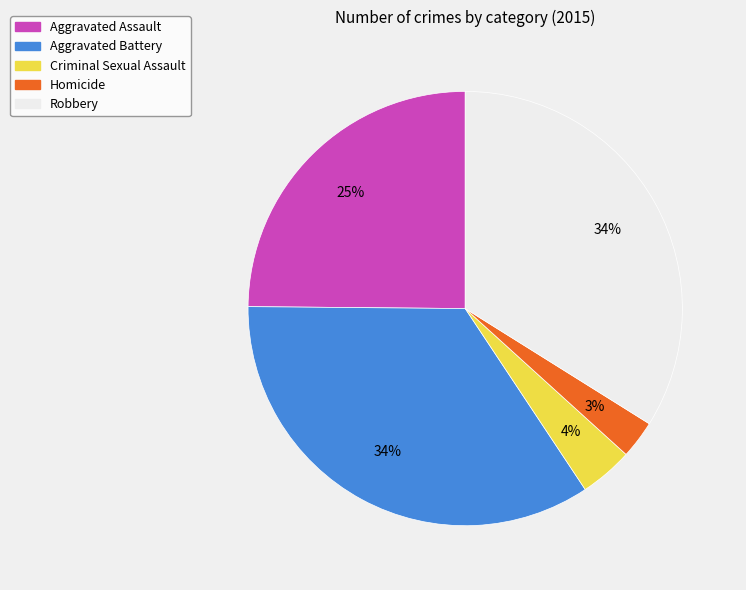

True or false: Criminal Sexual Assault accounts for 4% of the total.

True